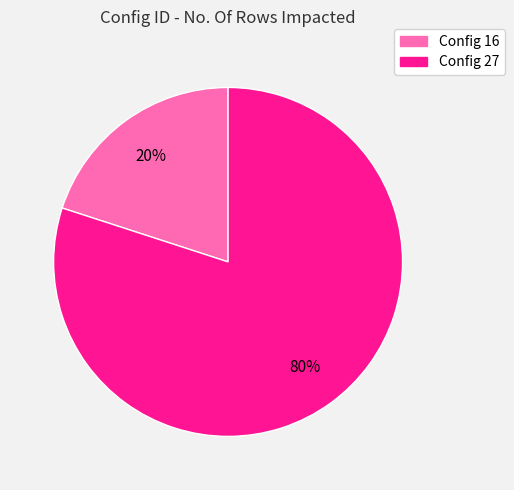

Which slice represents more than half of the pie?

Config 27